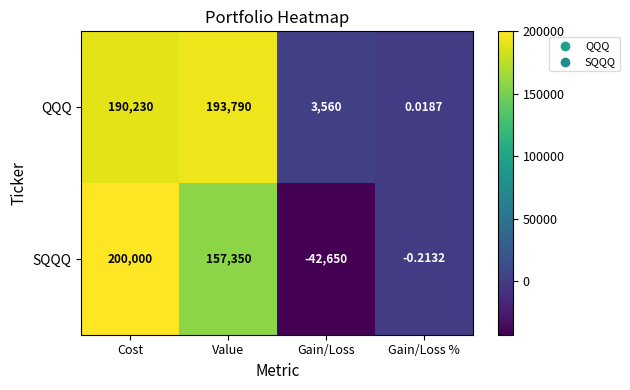

List the series in order of their peak value, lowest first.

QQQ, SQQQ